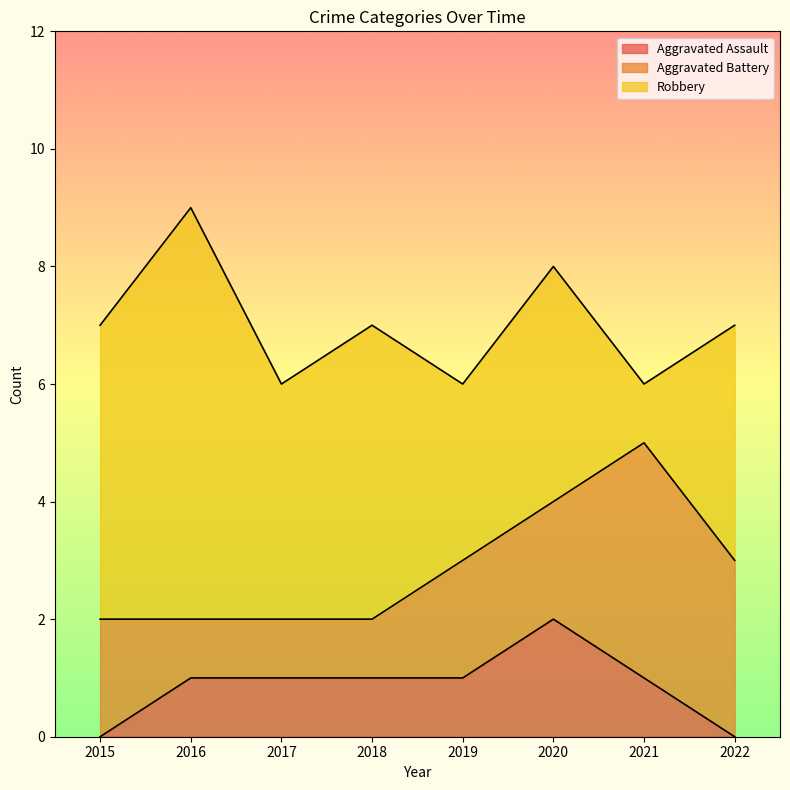

What is the total value across all series at 2020?

8